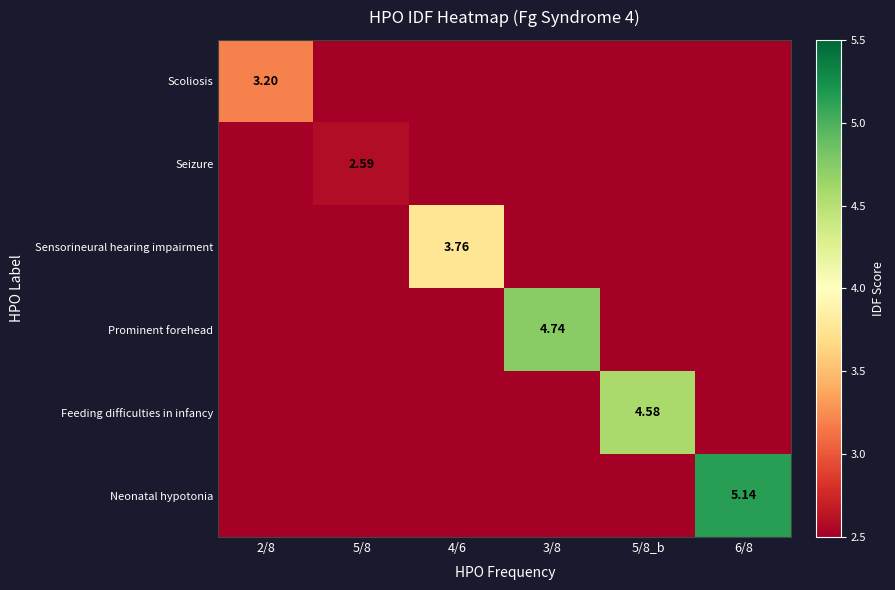

Is it true that Prominent forehead equals -2.6 at 5/8_b?

False